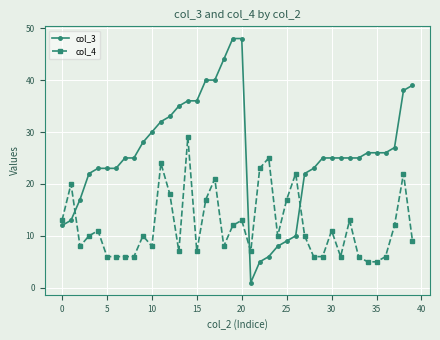

What is the difference between the maximum and minimum values in the col_3 series?

47